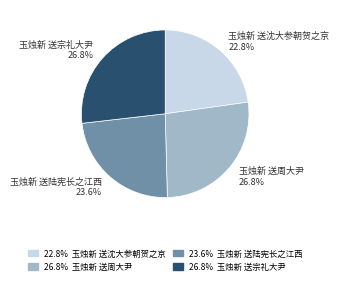

Does any single category account for the majority?

No